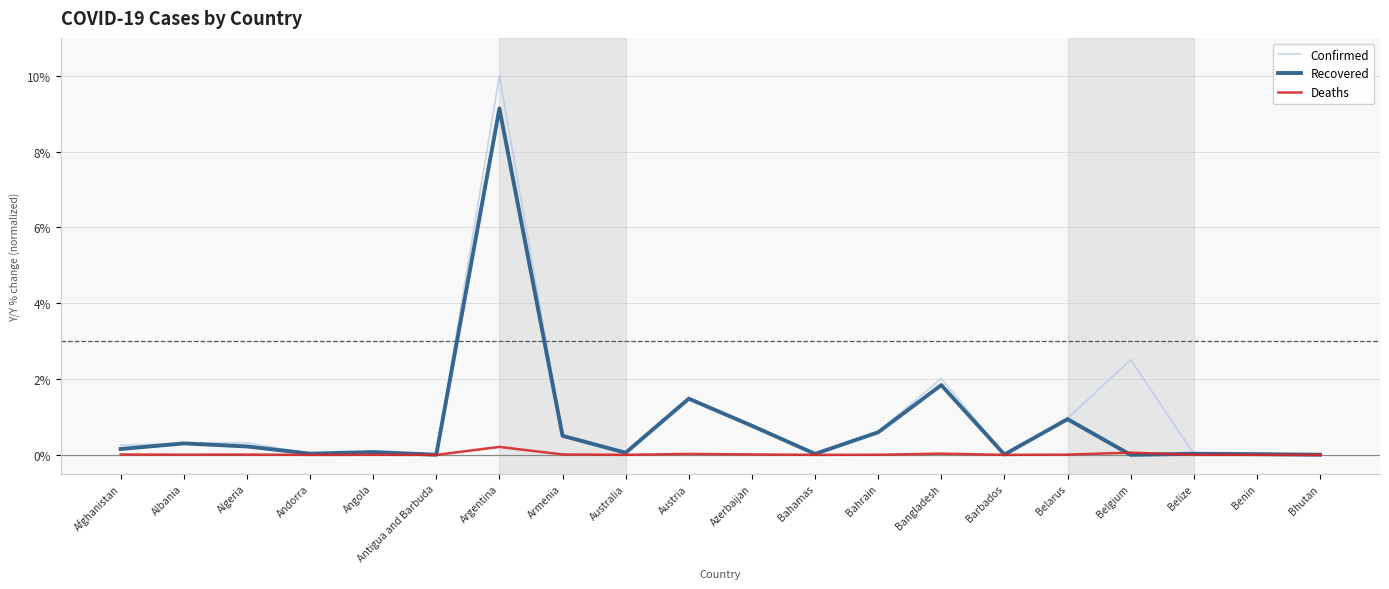

True or false: Deaths has more than 1 points higher than both neighbors.

True